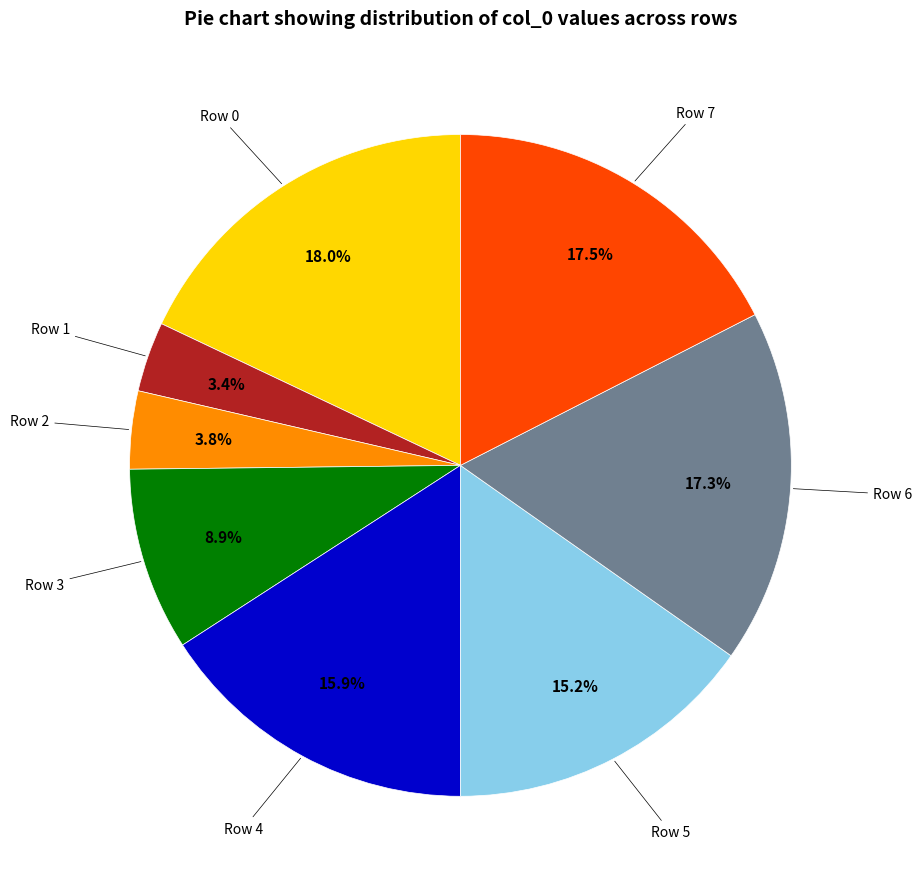

Does any single category account for the majority?

No